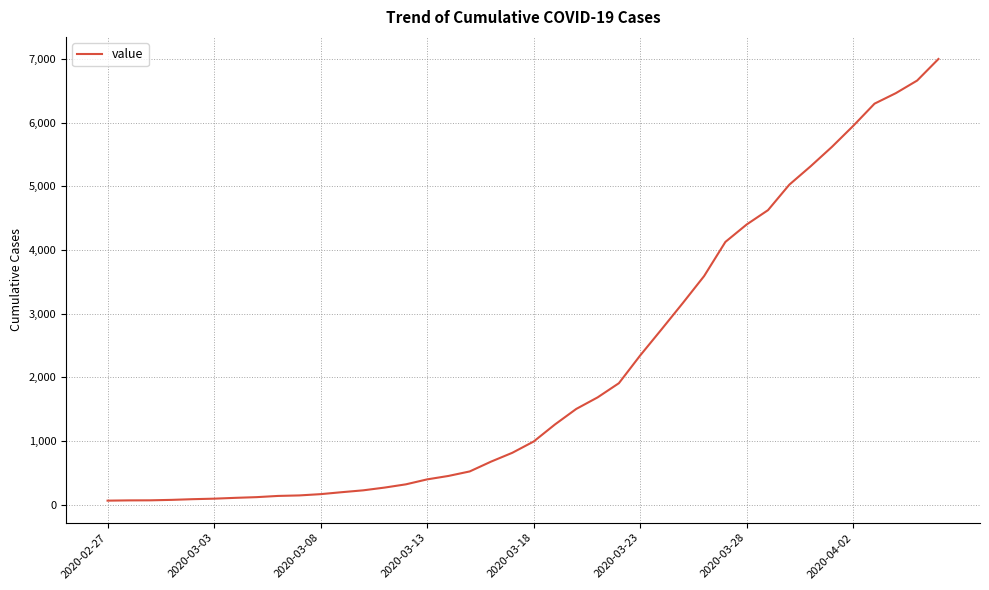

How many distinct data groups are displayed?

1